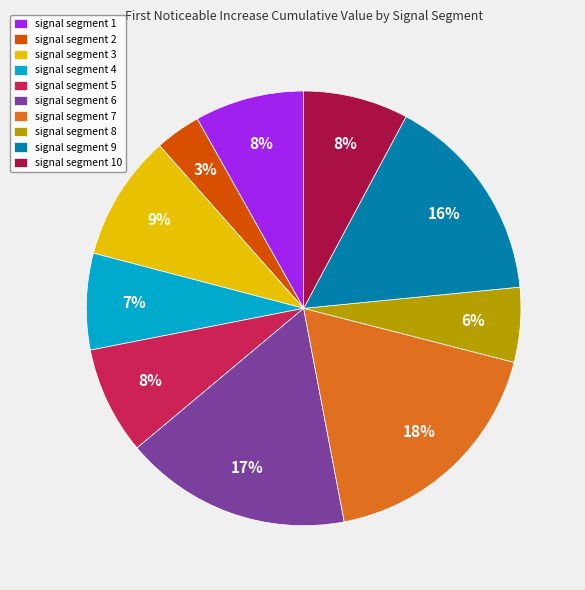

Which slice is the largest?

signal segment 7